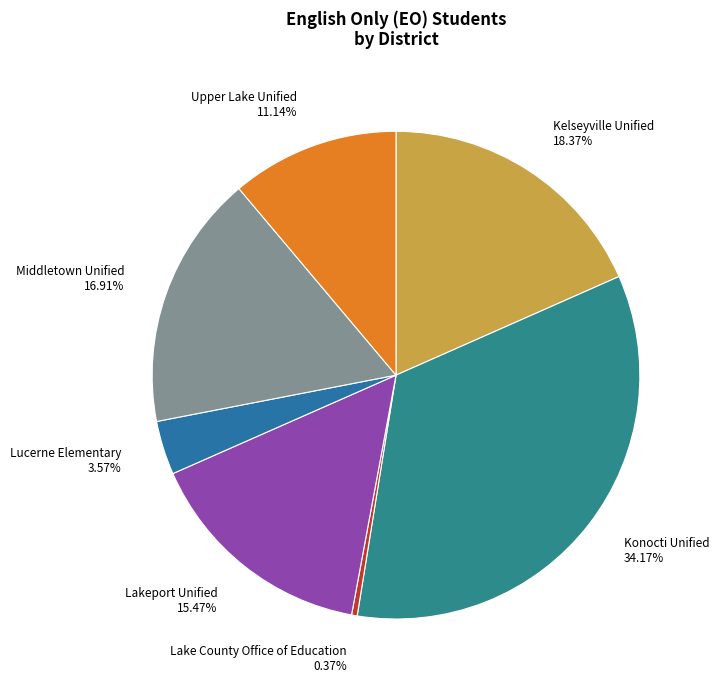

Is Middletown Unified the majority of the pie?

No